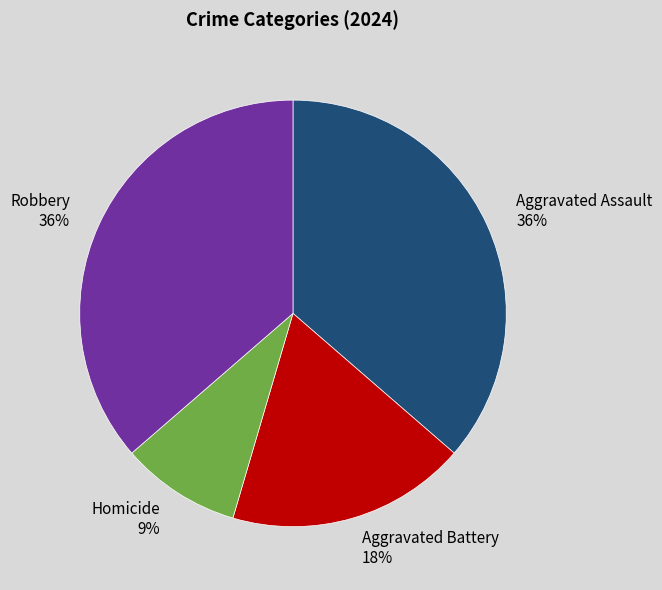

Rank the categories by value from highest to lowest.

Aggravated Assault, Robbery, Aggravated Battery, Homicide